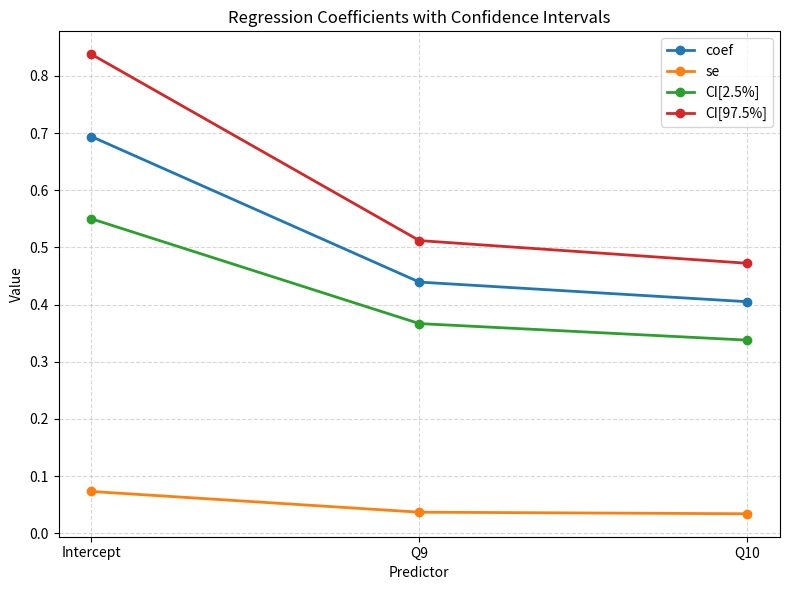

Rank the categories by coef value from lowest to highest.

Q10, Q9, Intercept